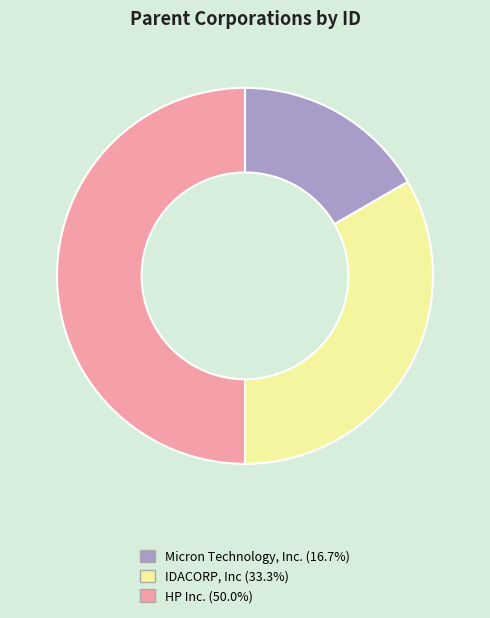

Which category has the smallest portion of the pie?

Micron Technology, Inc.